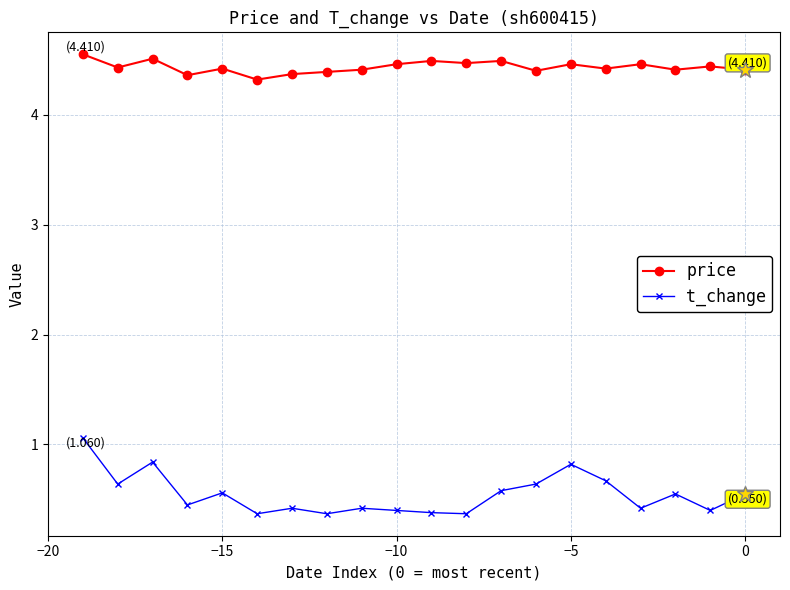

Rank the series by their maximum value, from highest to lowest.

price, t_change